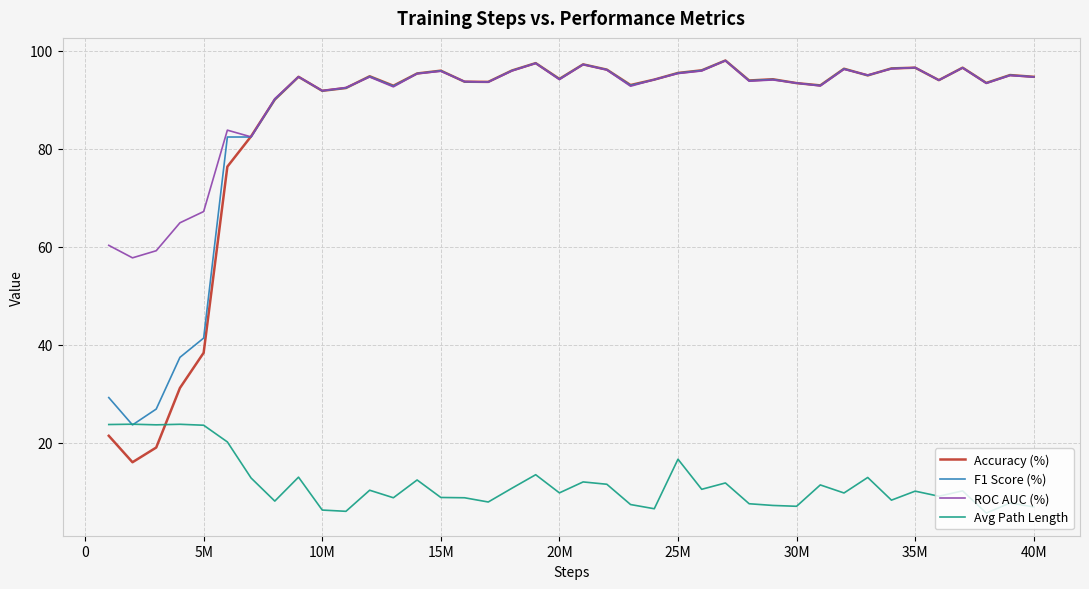

How many categories are shown in the chart?

40